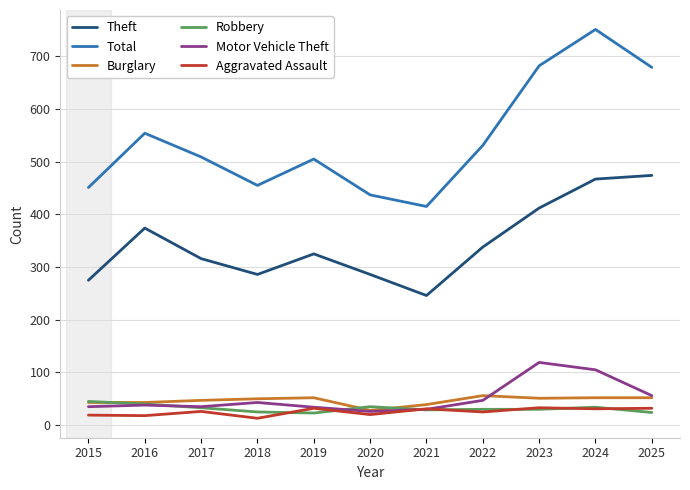

List the series in order of their peak value, lowest first.

Aggravated Assault, Robbery, Burglary, Motor Vehicle Theft, Theft, Total